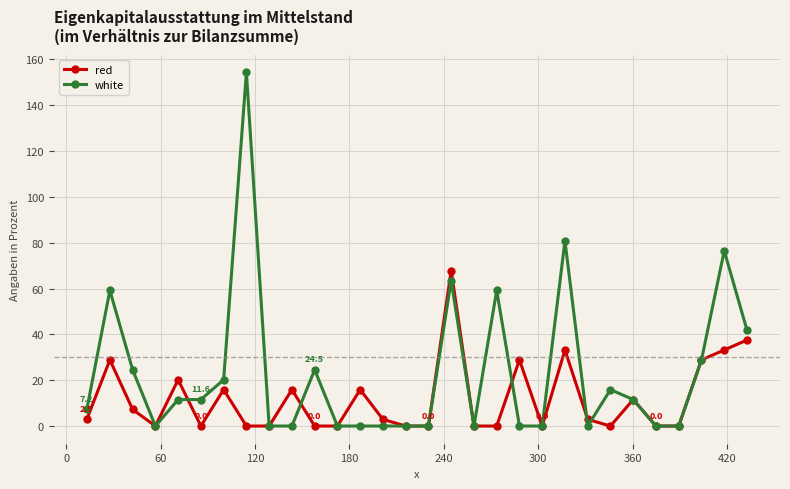

Which series has the largest range (max minus min)?

white